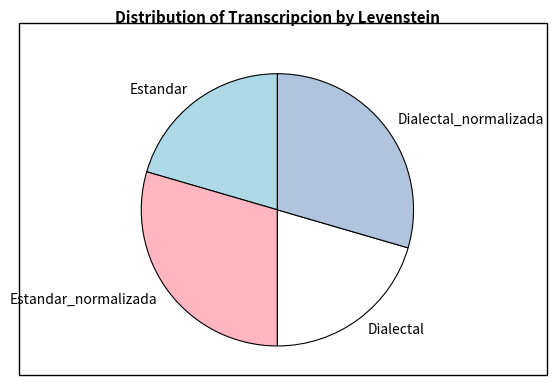

Is the sum of Estandar and Dialectal greater than half?

No